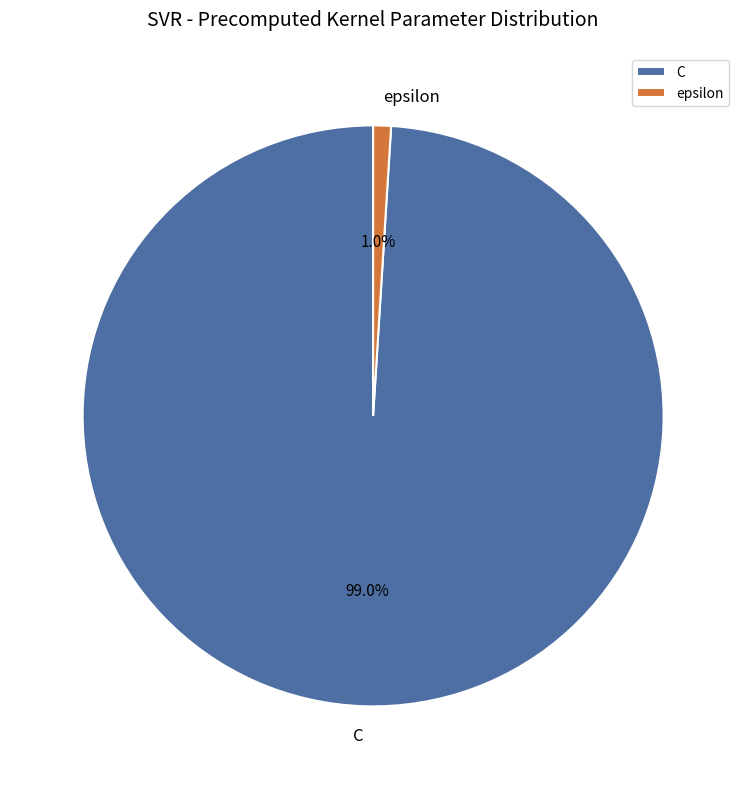

Which slice represents more than half of the pie?

C